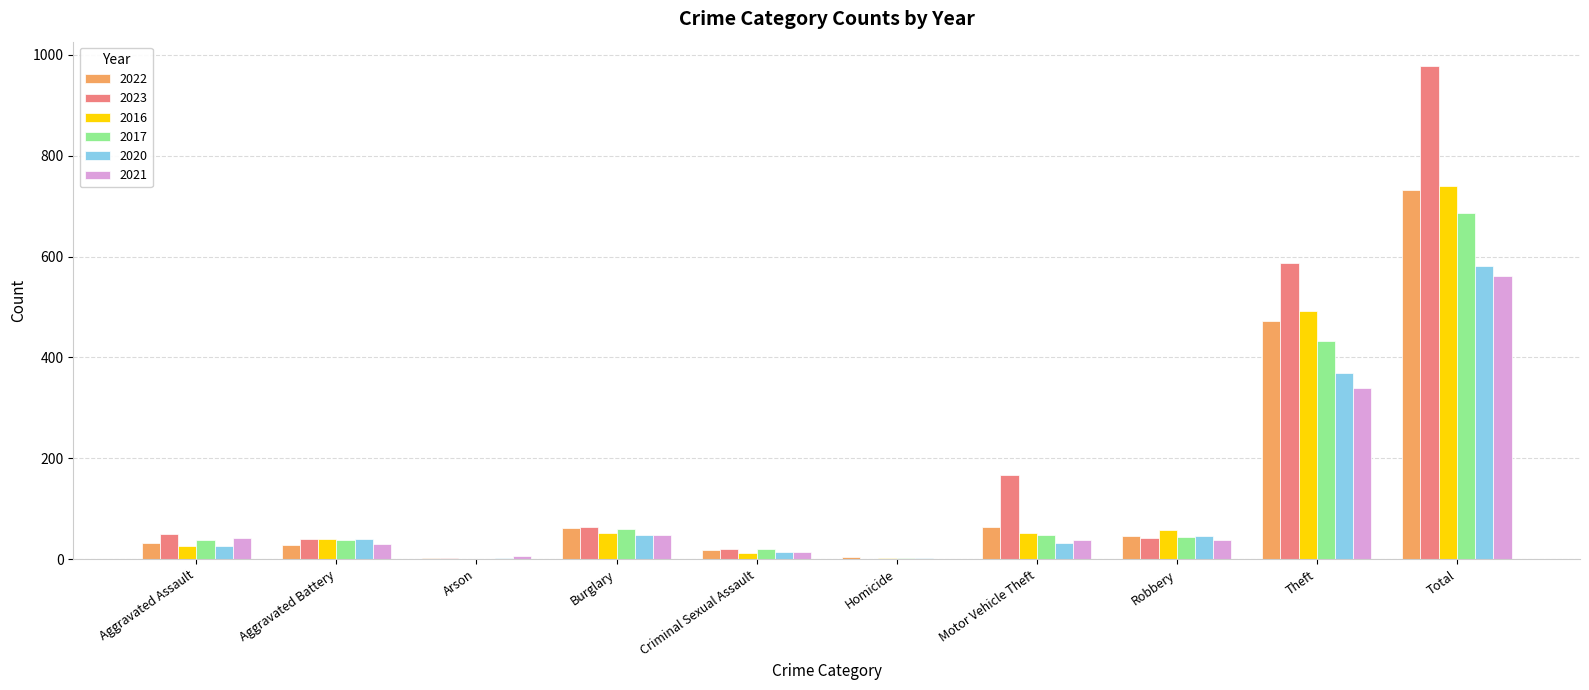

The 2021 series shows 49 at Burglary. True or false?

True